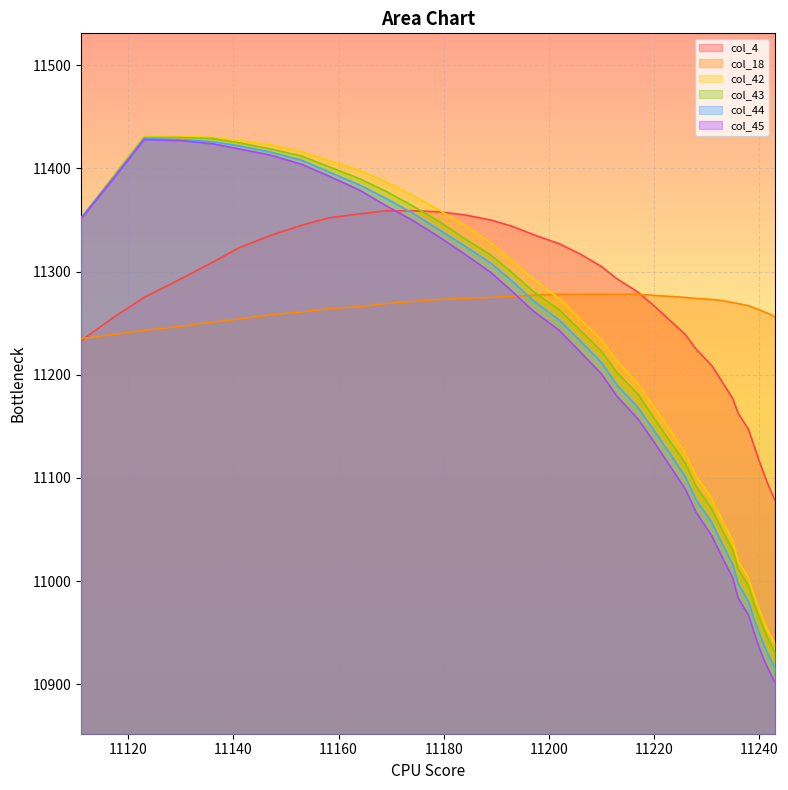

True or false: col_18 and col_42 cross at least once.

True